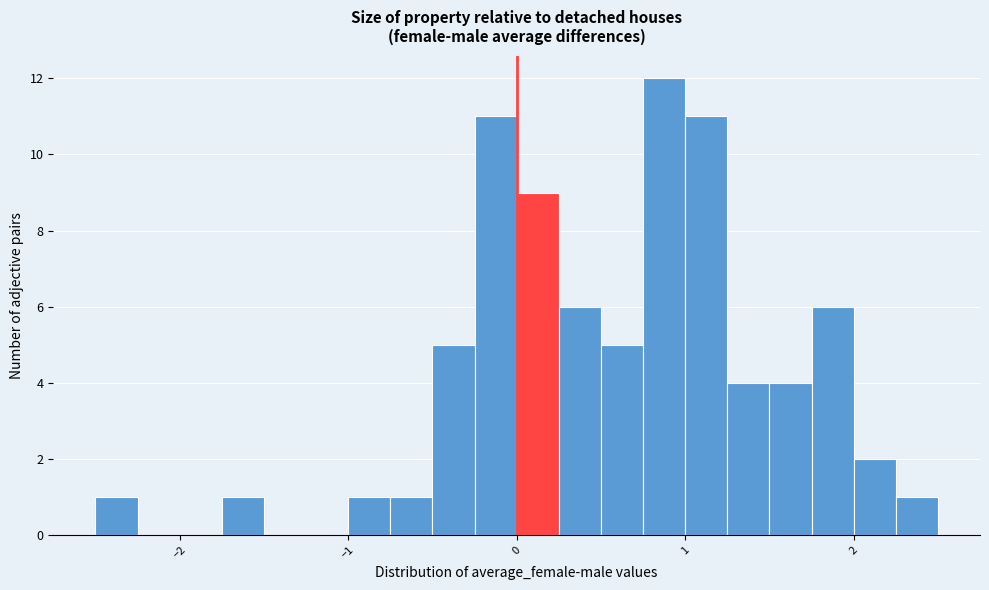

Around what value on the x-axis is the tallest bar? Give the approximate position of its centre, as read against the axis.

0.9